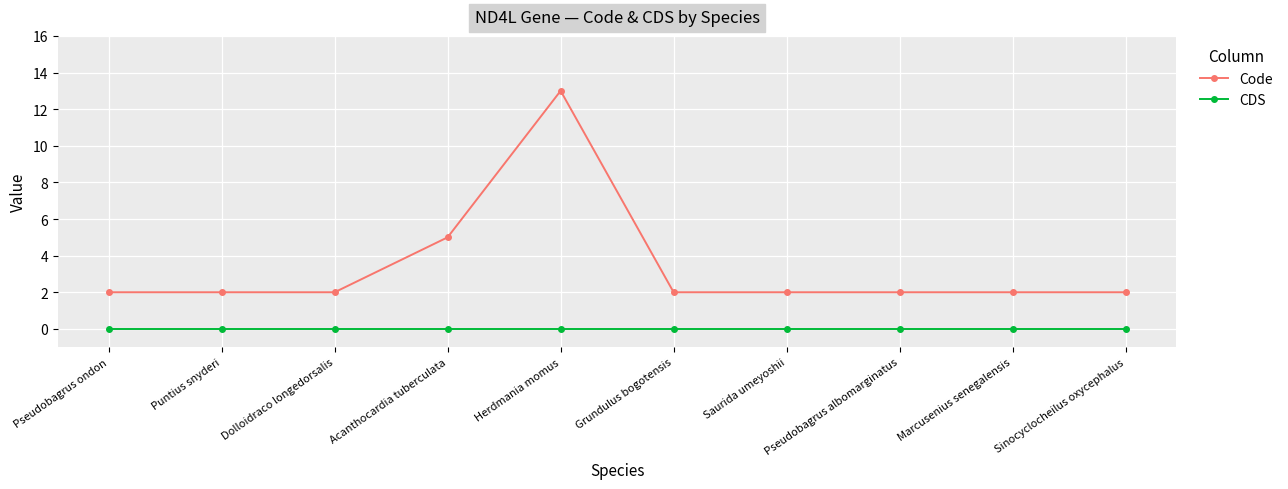

What is the label of the 5th point from the right?

Grundulus bogotensis